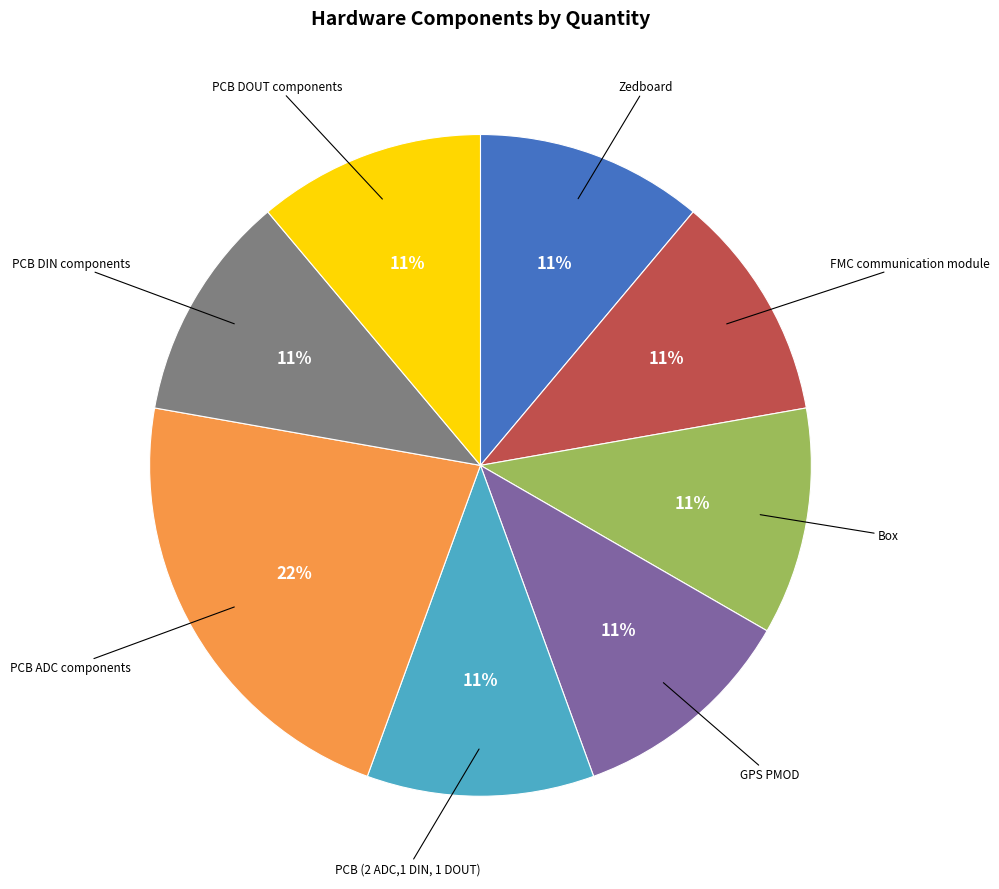

What percentage is the FMC communication module slice, to the nearest percent?

11%